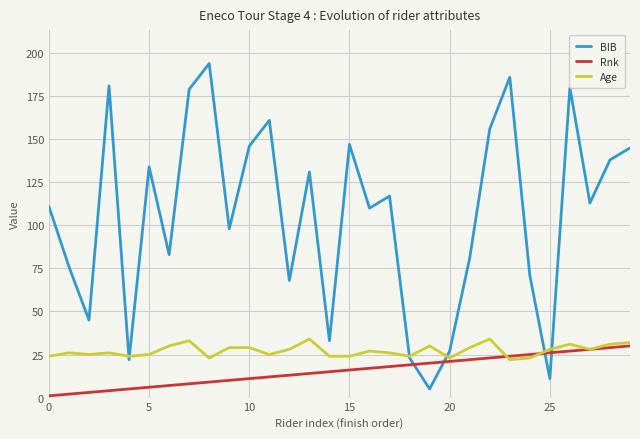

What is the maximum value for Age?

34